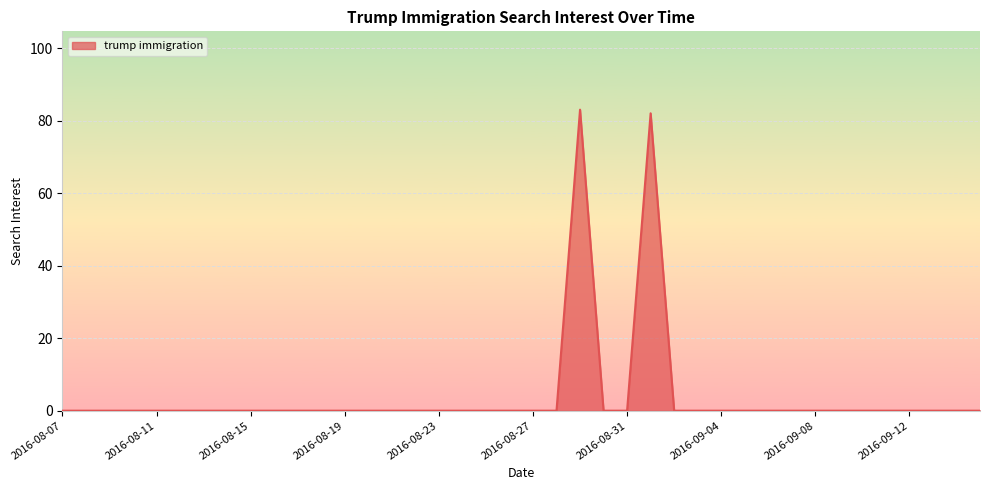

What is the difference between the maximum and minimum values?

83